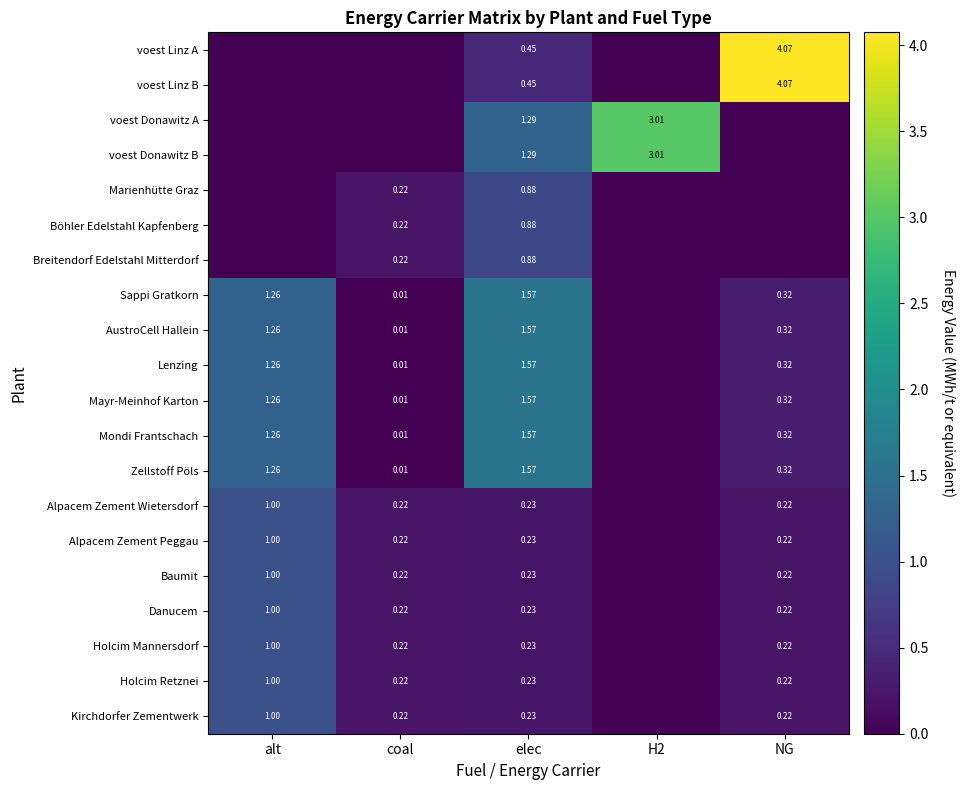

Is the value of Baumit at H2 greater than the value of Danucem at alt?

No